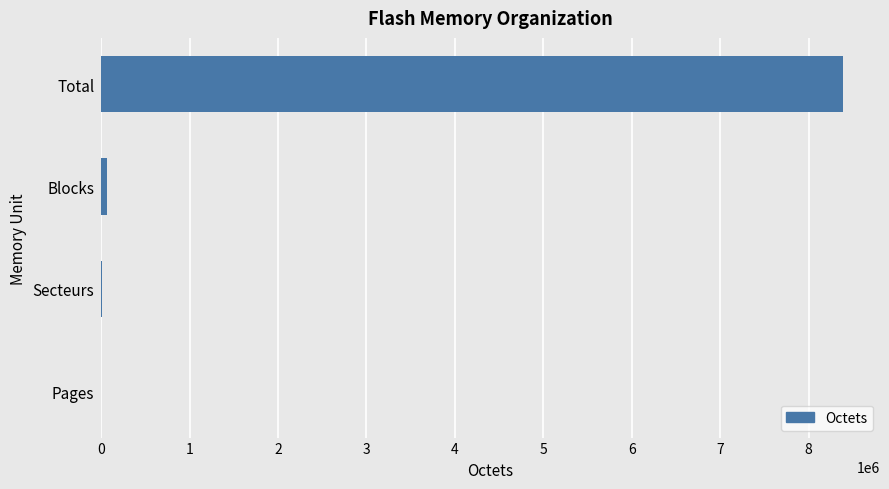

Which label corresponds to the largest value in the chart?

Total